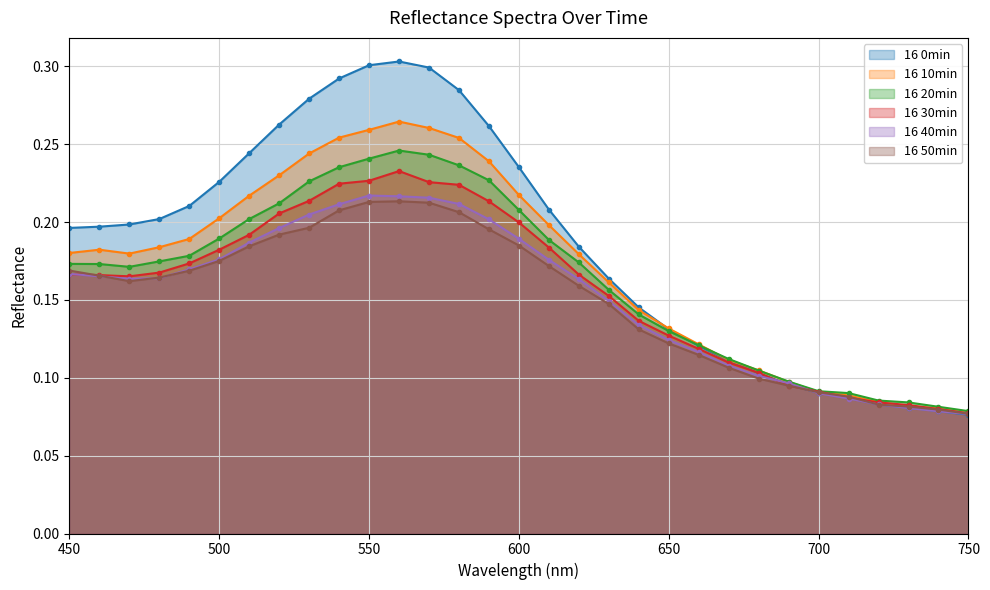

True or false: 16 50min and 16 20min cross at least once.

False